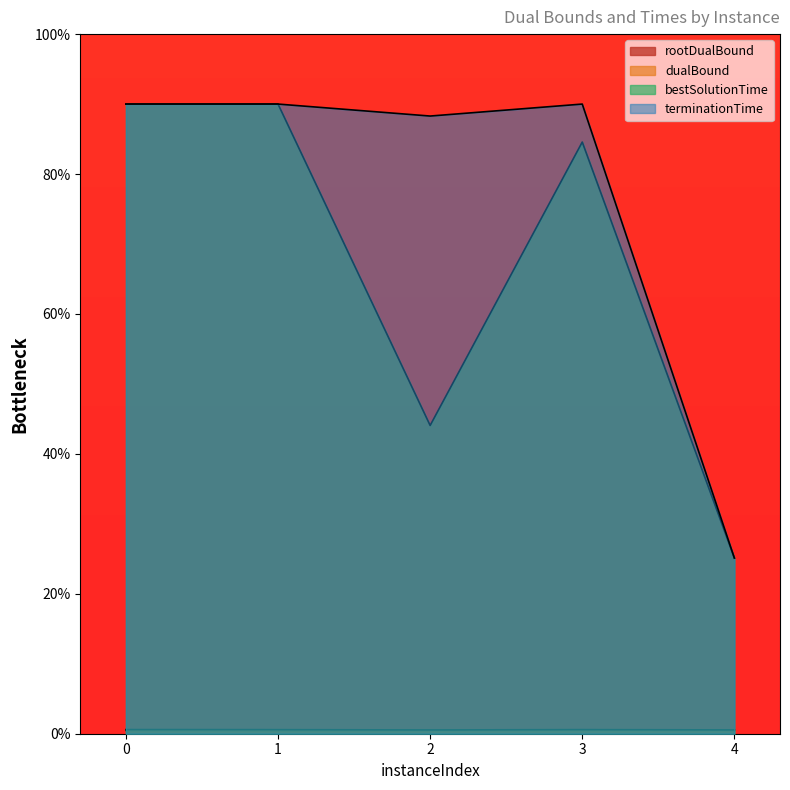

What is the total value across all series at 1?

181.0